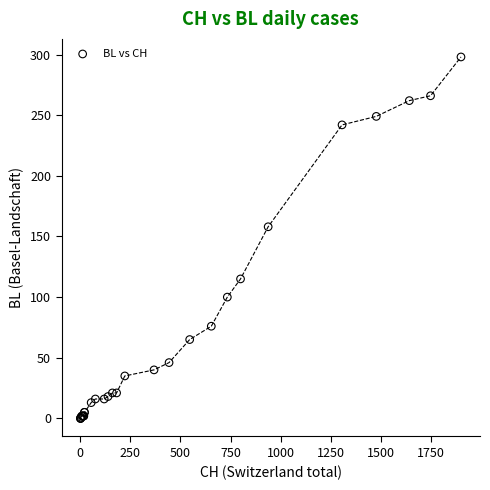

What Y value in the scatter plot is closest to 149?

158